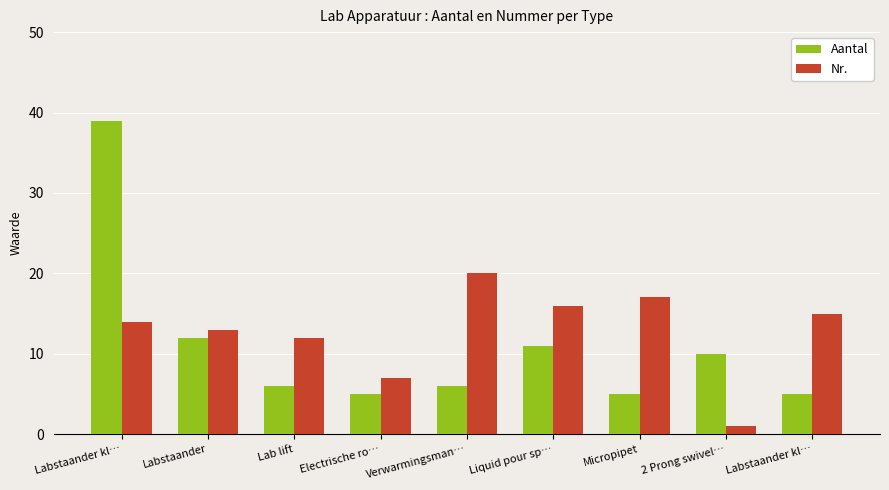

What is the maximum value shown in the chart?

39